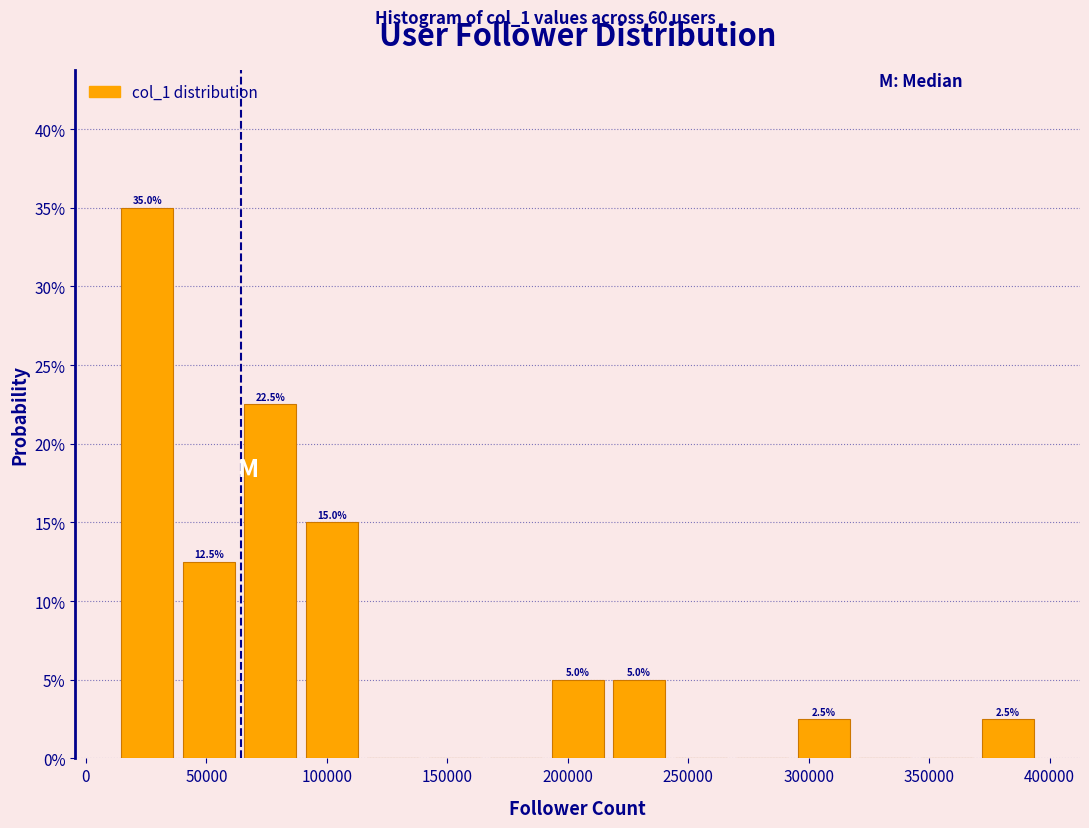

Which range on the x-axis has the tallest bar?

15000 to 40000